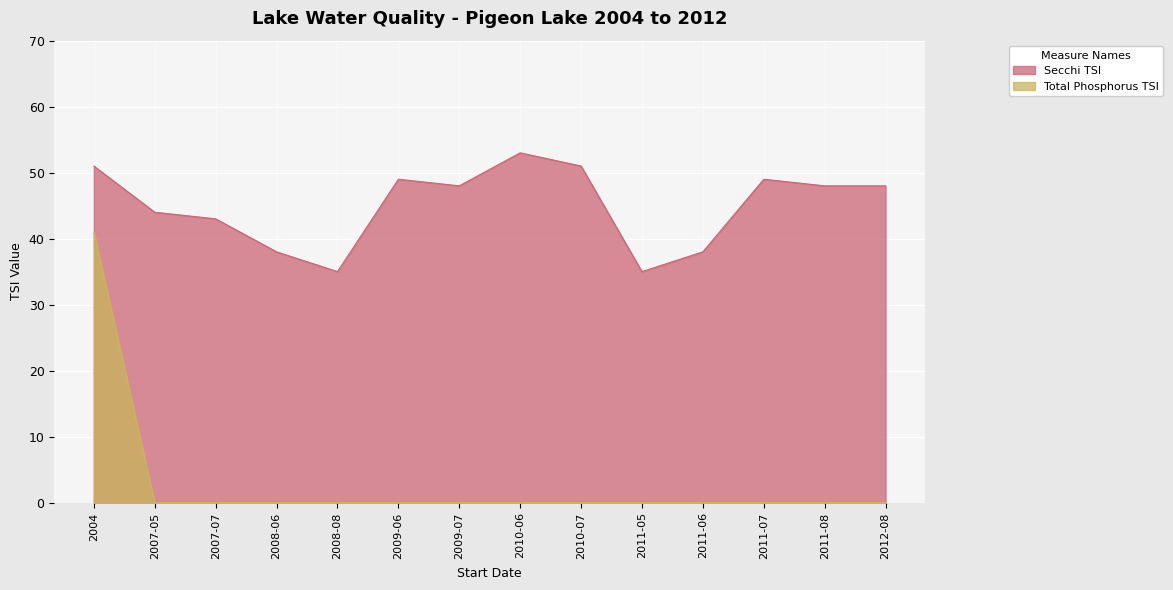

True or false: Secchi TSI and Total Phosphorus TSI cross at least once.

False